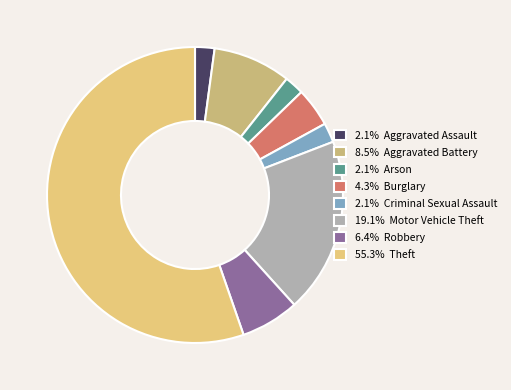

Which slice is the smallest?

Aggravated Assault